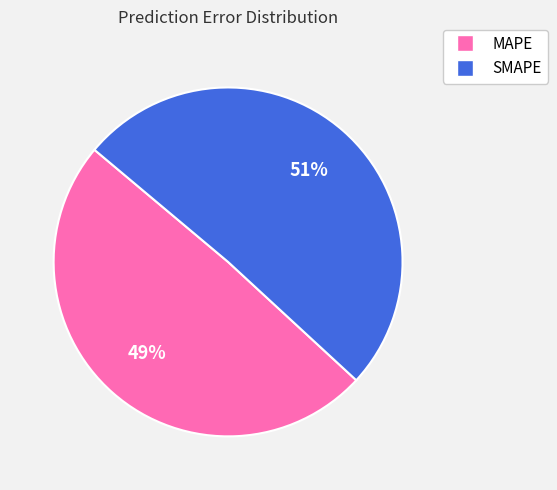

How many slices are in this pie chart?

2